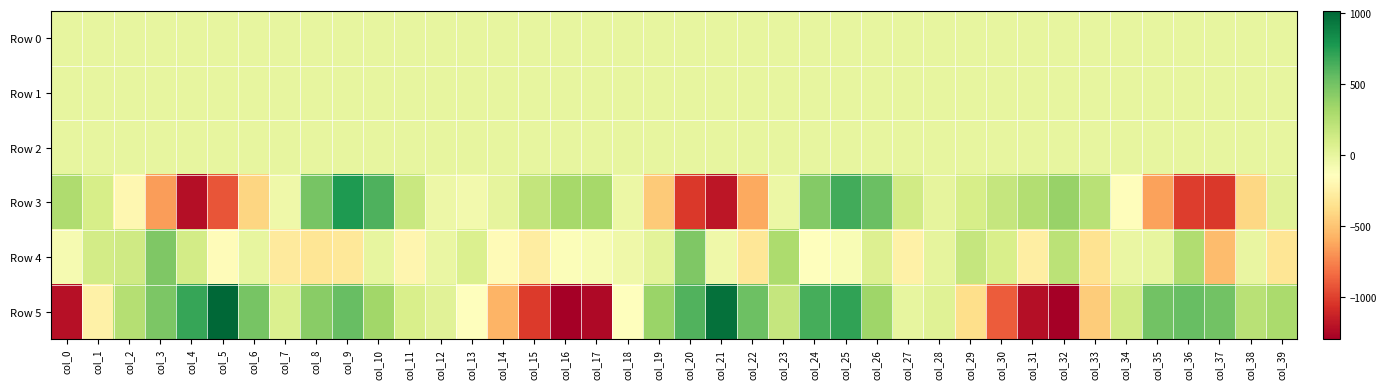

Reading left to right, what are all the values shown in this chart?

Row 0: col_0=-0.4	col_1=-0.8	col_2=-0.5	col_3=-0.3	col_4=-0.5	col_5=-0.2	col_6=0.1	col_7=-0.4	col_8=-0.5	col_9=-0.2	col_10=0.2	col_11=0.2	col_12=0.2	col_13=0.3	col_14=0.4	col_15=0.3	col_16=-0.1	col_17=-0.5	col_18=-0.9	col_19=-0.6	col_20=-0.4	col_21=-0.3	col_22=0.1	col_23=-0.1	col_24=-0.7	col_25=-0.2	col_26=0.2	col_27=0.2	col_28=0.3	col_29=0.5	col_30=0.3	col_31=0.0	col_32=-0.4	col_33=-1.1	col_34=-0.7	col_35=-0.4	col_36=-0.2	col_37=-0.1	col_38=-0.2	col_39=-0.4
Row 1: col_0=0.2	col_1=0.4	col_2=0.4	col_3=0.2	col_4=-0.1	col_5=-0.4	col_6=-0.3	col_7=-0.1	col_8=-0.2	col_9=-0.2	col_10=-0.0	col_11=0.2	col_12=0.2	col_13=0.2	col_14=0.1	col_15=0.0	col_16=0.1	col_17=0.2	col_18=0.4	col_19=0.3	col_20=0.1	col_21=-0.3	col_22=-0.4	col_23=-0.2	col_24=-0.1	col_25=-0.2	col_26=-0.0	col_27=0.1	col_28=0.2	col_29=0.1	col_30=0.1	col_31=0.0	col_32=0.1	col_33=0.3	col_34=0.3	col_35=0.2	col_36=-0.2	col_37=-0.3	col_38=-0.3	col_39=-0.3
Row 2: col_0=0.8	col_1=0.7	col_2=0.6	col_3=0.4	col_4=0.7	col_5=1.3	col_6=1.5	col_7=1.5	col_8=1.5	col_9=1.1	col_10=0.6	col_11=0.6	col_12=0.8	col_13=1.0	col_14=1.2	col_15=1.2	col_16=1.0	col_17=0.8	col_18=0.6	col_19=0.4	col_20=0.5	col_21=1.0	col_22=1.5	col_23=1.6	col_24=1.4	col_25=1.0	col_26=0.7	col_27=0.6	col_28=0.9	col_29=1.0	col_30=1.0	col_31=1.1	col_32=0.9	col_33=0.7	col_34=0.4	col_35=0.4	col_36=0.5	col_37=1.4	col_38=1.5	col_39=1.5
Row 3: col_0=281.7	col_1=96.0	col_2=-202.9	col_3=-658.6	col_4=-1221.1	col_5=-920.3	col_6=-419.2	col_7=-45.4	col_8=483.6	col_9=767.4	col_10=621.0	col_11=159.1	col_12=-38.6	col_13=-63.1	col_14=10.4	col_15=188.5	col_16=317.6	col_17=313.4	col_18=-32.2	col_19=-474.2	col_20=-1032.7	col_21=-1181.8	col_22=-618.7	col_23=-25.2	col_24=442.4	col_25=658.5	col_26=533.6	col_27=128.6	col_28=4.2	col_29=93.9	col_30=180.5	col_31=261.4	col_32=366.2	col_33=233.6	col_34=-159.0	col_35=-647.8	col_36=-1013.7	col_37=-1028.4	col_38=-409.0	col_39=37.8
Row 4: col_0=-86.1	col_1=117.4	col_2=133.2	col_3=461.9	col_4=111.9	col_5=-161.3	col_6=-5.9	col_7=-289.7	col_8=-327.5	col_9=-312.7	col_10=-0.7	col_11=-212.5	col_12=-17.8	col_13=67.2	col_14=-169.9	col_15=-271.1	col_16=-121.1	col_17=-93.0	col_18=-47.1	col_19=27.2	col_20=456.5	col_21=-47.0	col_22=-315.0	col_23=289.1	col_24=-136.5	col_25=-104.9	col_26=60.9	col_27=-245.0	col_28=10.3	col_29=180.1	col_30=86.6	col_31=-263.5	col_32=223.2	col_33=-344.8	col_34=-18.6	col_35=1.1	col_36=269.2	col_37=-533.1	col_38=-9.1	col_39=-329.5
Row 5: col_0=-1211.8	col_1=-245.9	col_2=248.0	col_3=466.0	col_4=696.5	col_5=1015.4	col_6=484.3	col_7=75.0	col_8=425.2	col_9=543.0	col_10=332.9	col_11=85.5	col_12=34.6	col_13=-136.2	col_14=-568.3	col_15=-1024.9	col_16=-1298.8	col_17=-1245.8	col_18=-147.0	col_19=360.7	col_20=614.9	col_21=964.8	col_22=525.6	col_23=180.2	col_24=651.4	col_25=710.4	col_26=342.8	col_27=0.9	col_28=40.7	col_29=-369.4	col_30=-894.8	col_31=-1221.0	col_32=-1293.7	col_33=-459.6	col_34=126.0	col_35=504.7	col_36=539.4	col_37=504.0	col_38=234.8	col_39=299.4